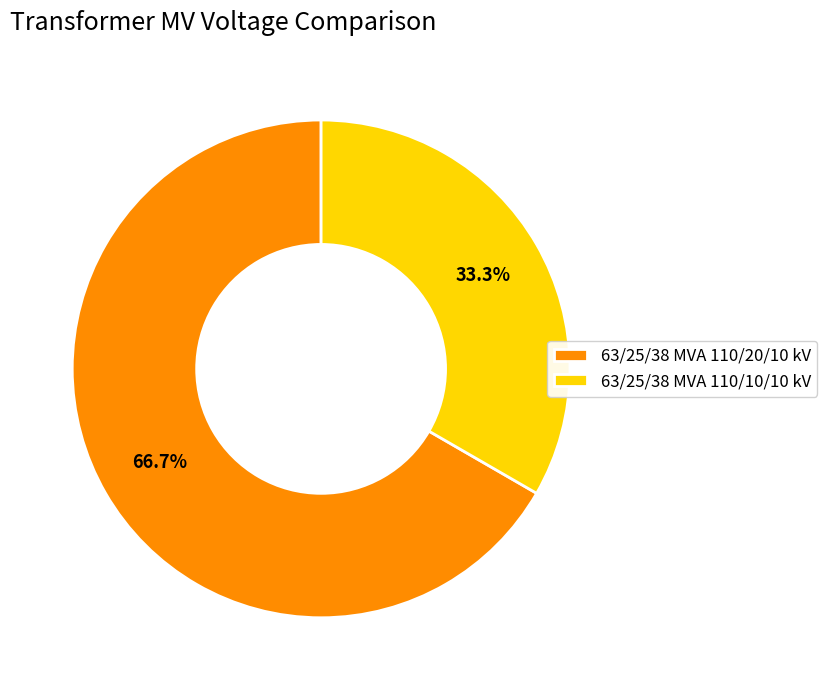

What is the ratio of the value at 63/25/38 MVA 110/10/10 kV to the value at 63/25/38 MVA 110/20/10 kV?

0.5